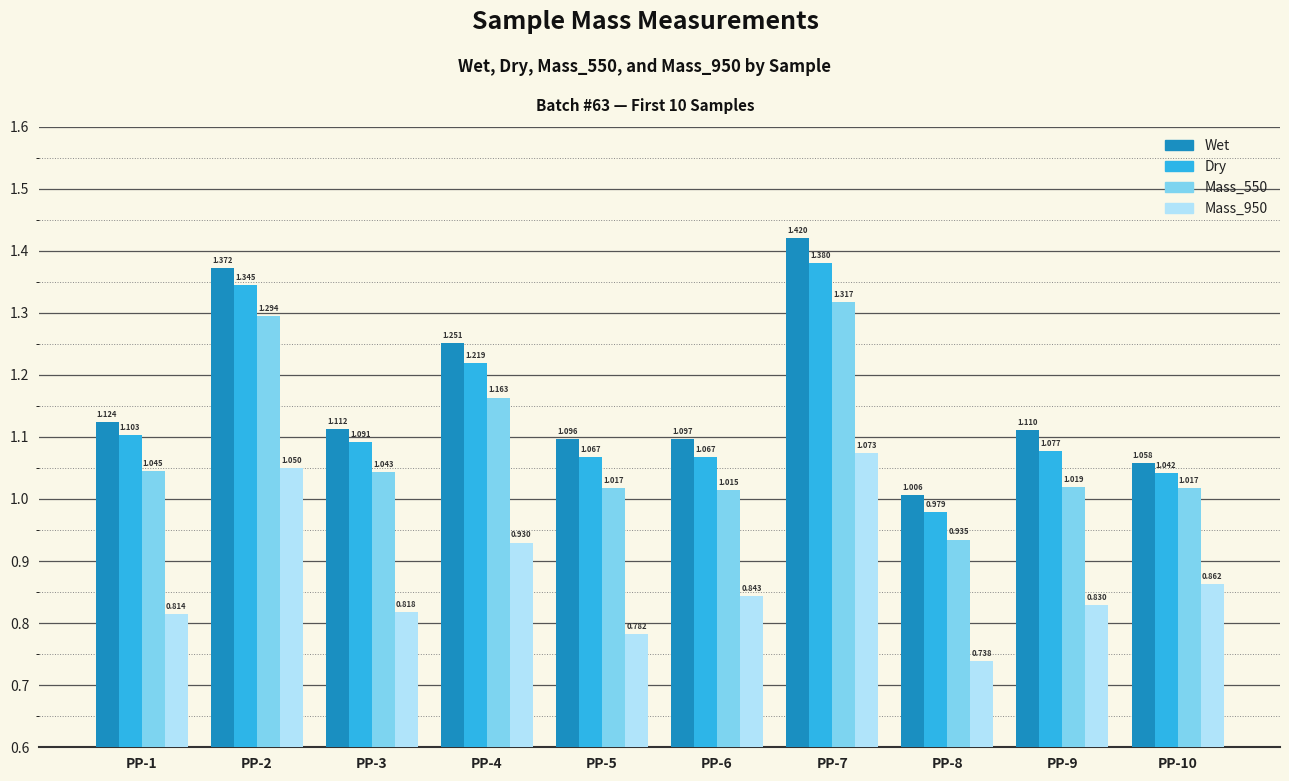

Are the bars grouped side by side (vs. stacked)?

Yes